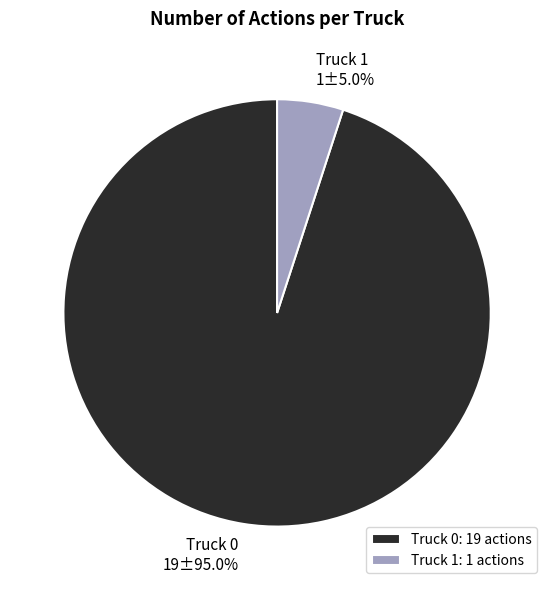

Count the number of slices in the pie.

2